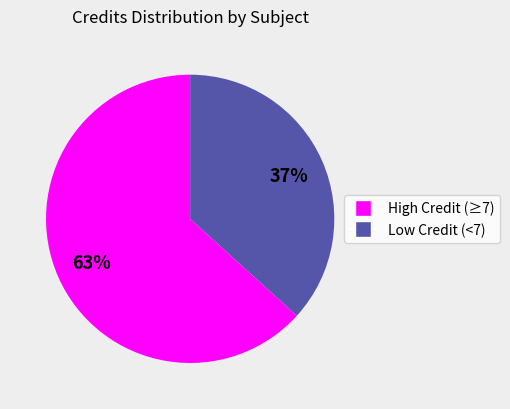

True or false: ME111 accounts for 26% of the total.

False